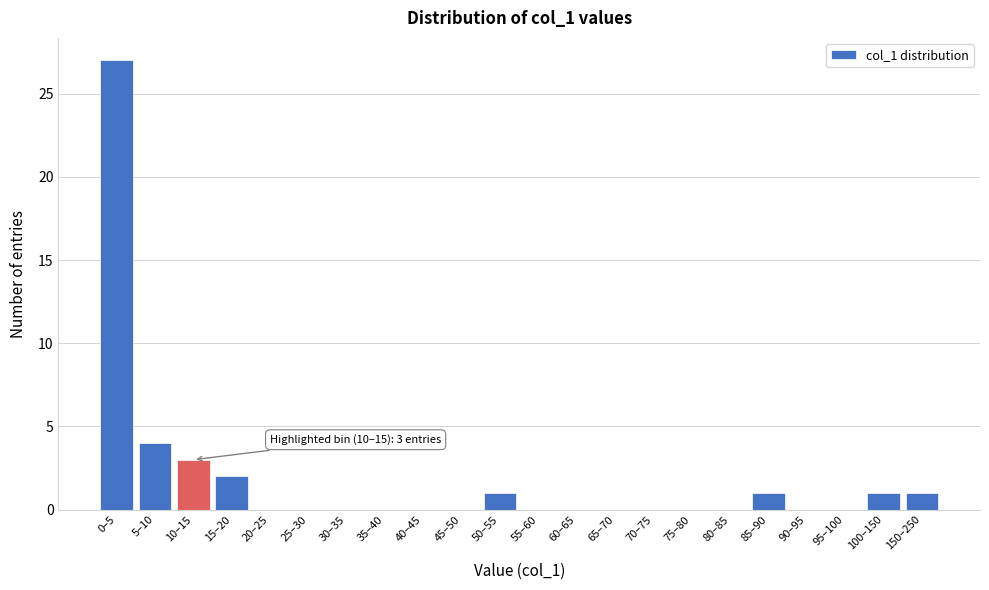

Reading left to right, list all the values displayed in this chart.

0–5=27	5–10=4	10–15=3	15–20=2	20–25=0	25–30=0	30–35=0	35–40=0	40–45=0	45–50=0	50–55=1	55–60=0	60–65=0	65–70=0	70–75=0	75–80=0	80–85=0	85–90=1	90–95=0	95–100=0	100–150=1	150–250=1